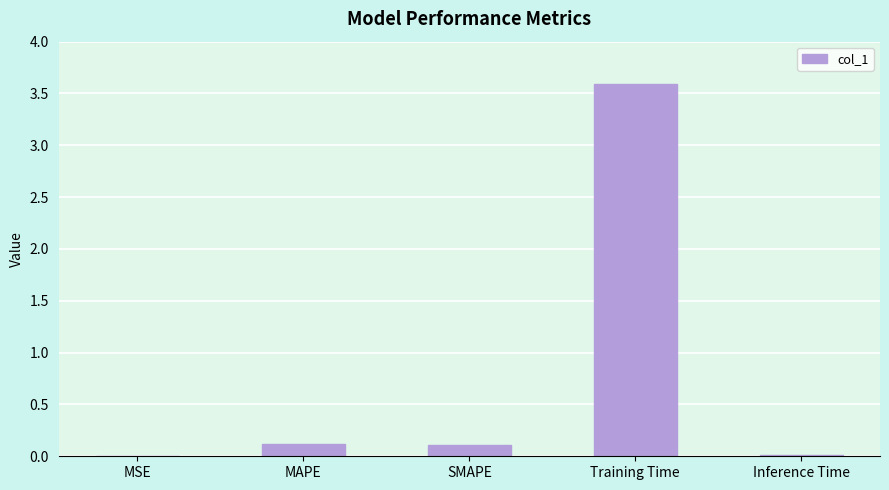

What is the difference between the values at MAPE and MSE?

0.1